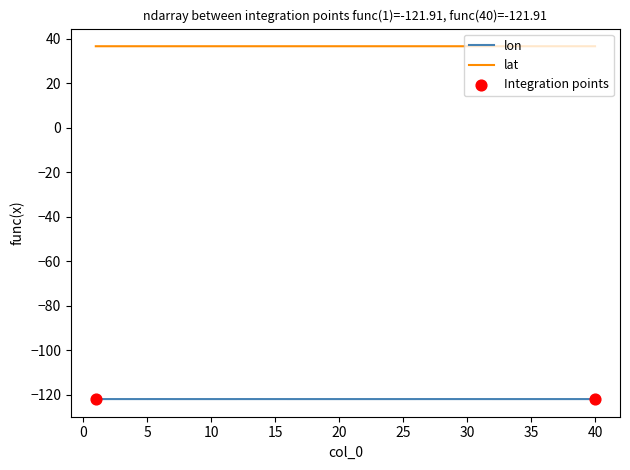

Which series has the largest total across all categories?

lat